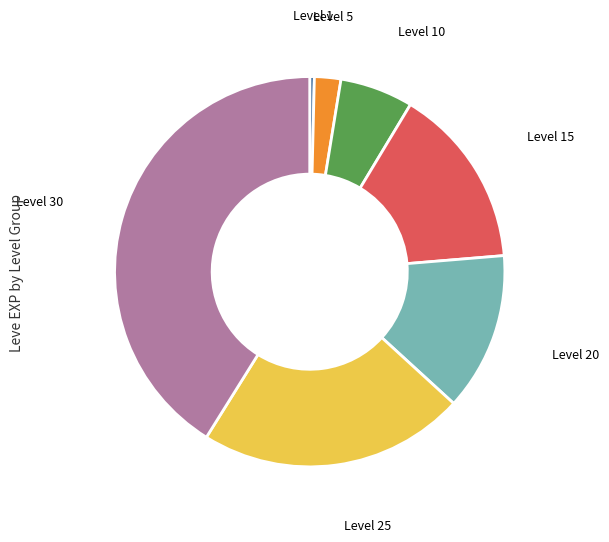

Is there any slice that represents more than half of the pie?

No